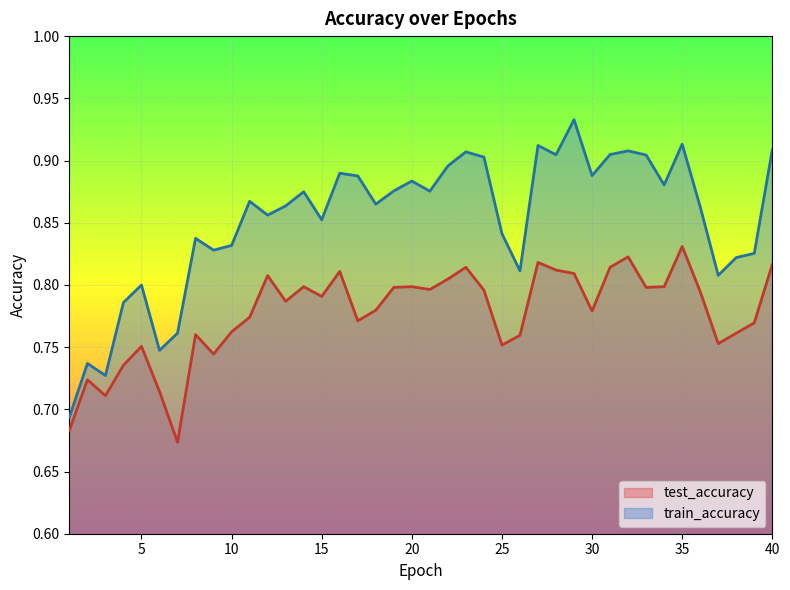

True or false: train_accuracy and test_accuracy intersect in this chart.

False